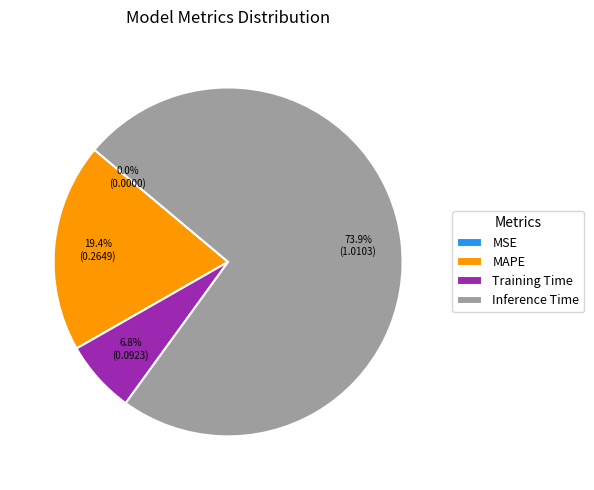

What is the largest slice in the pie chart?

Inference Time